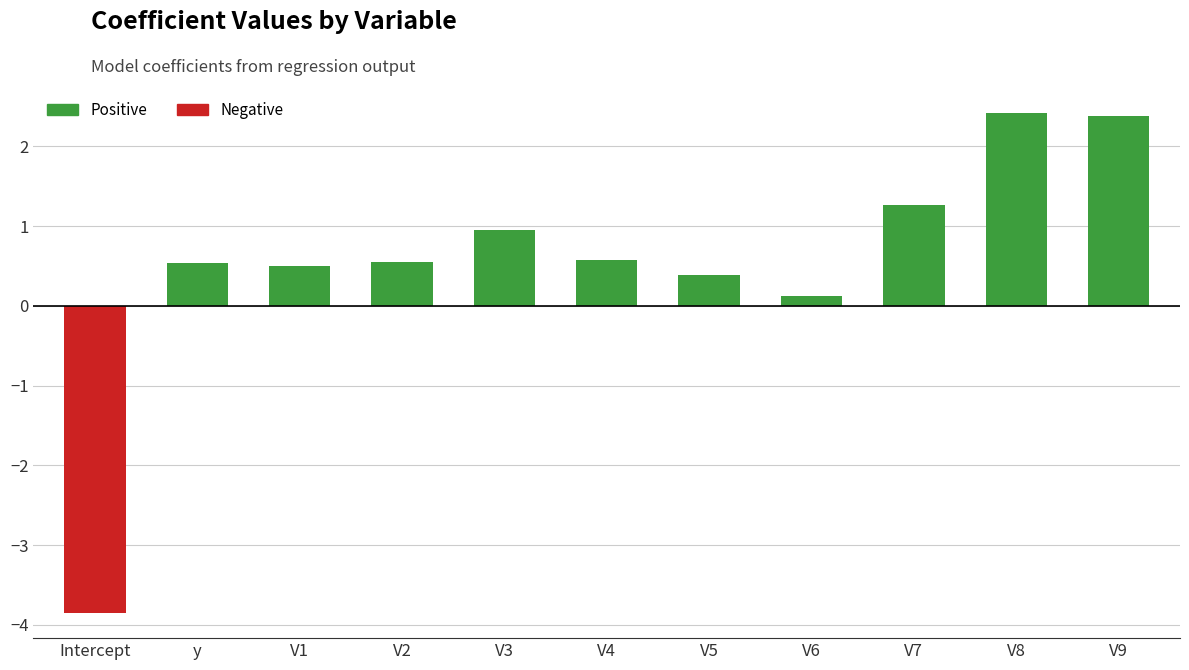

Does the chart contain stacked bars?

No